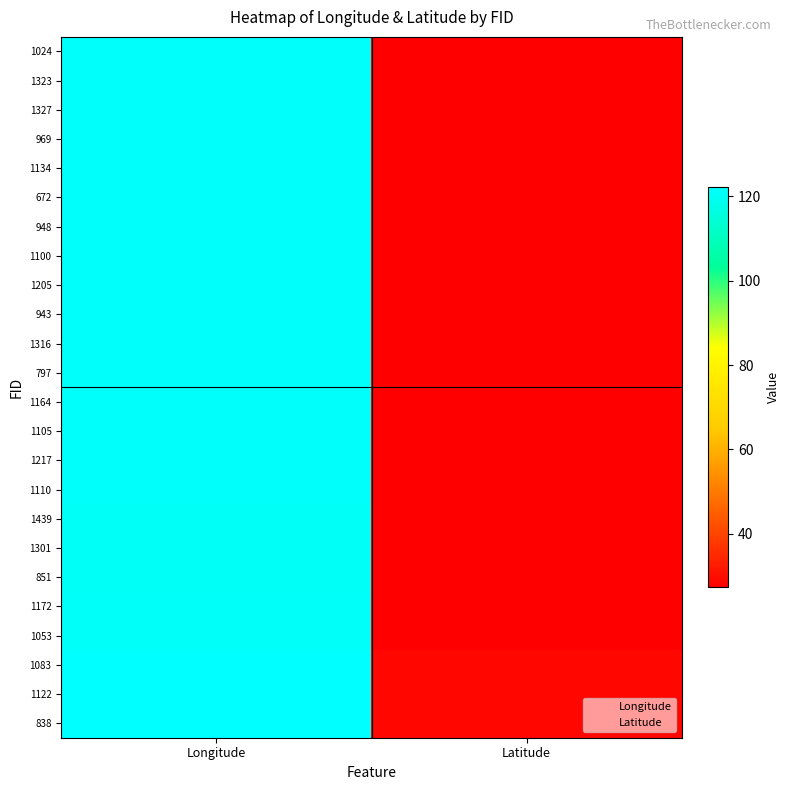

Which series has the widest spread of values?

838